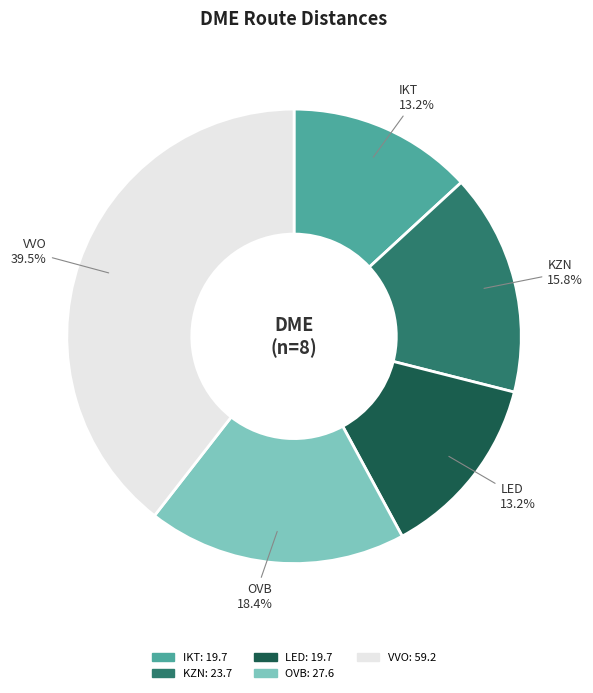

Is there a majority slice in this chart?

No